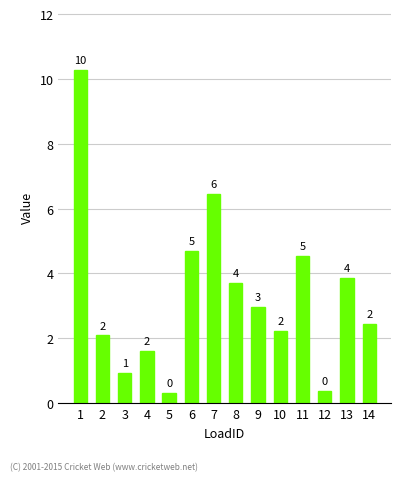

The value at 6 is 7.0. True or false?

False